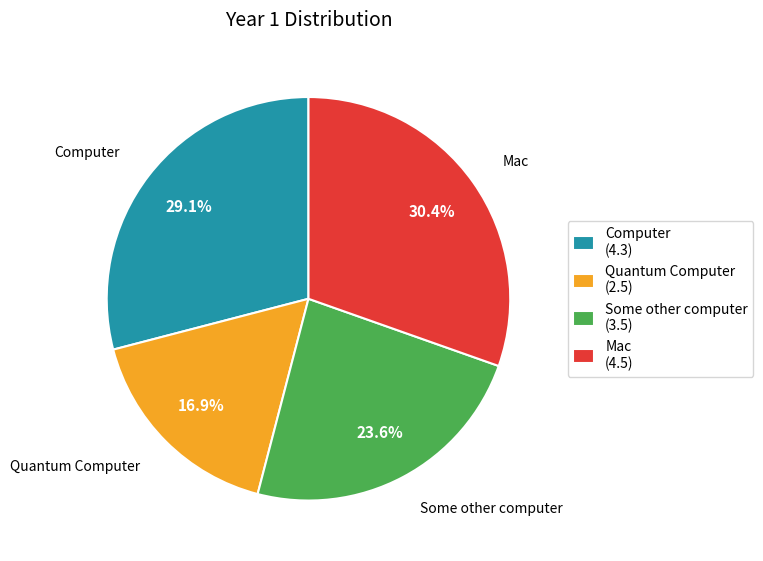

To the nearest percent, what is the average slice percentage?

25%